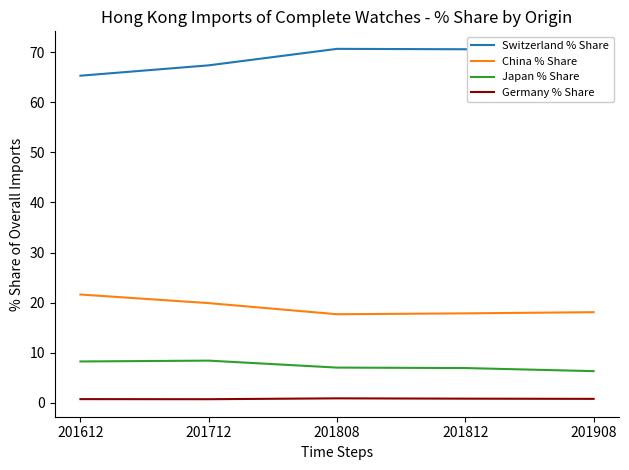

What is the sum of the Japan % Share values at 201712 and 201908?

14.7